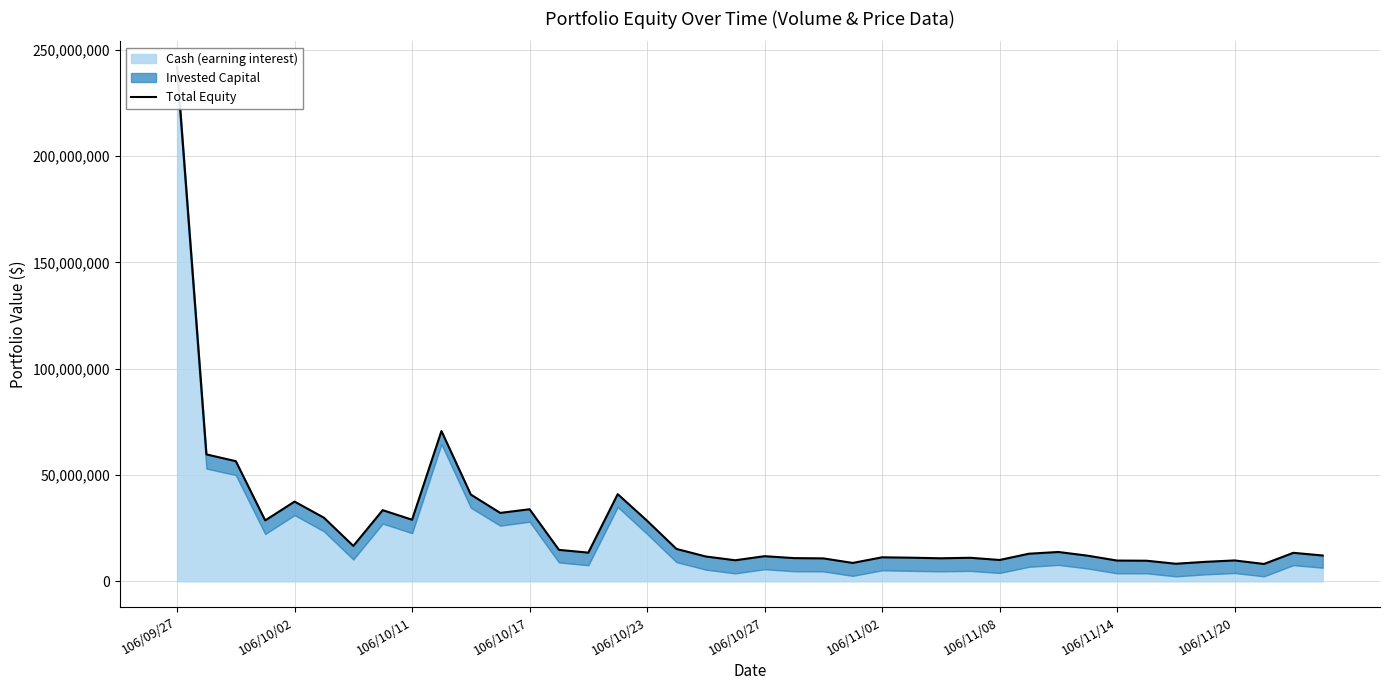

What is the value of the 30th point from the left?

13009705.2